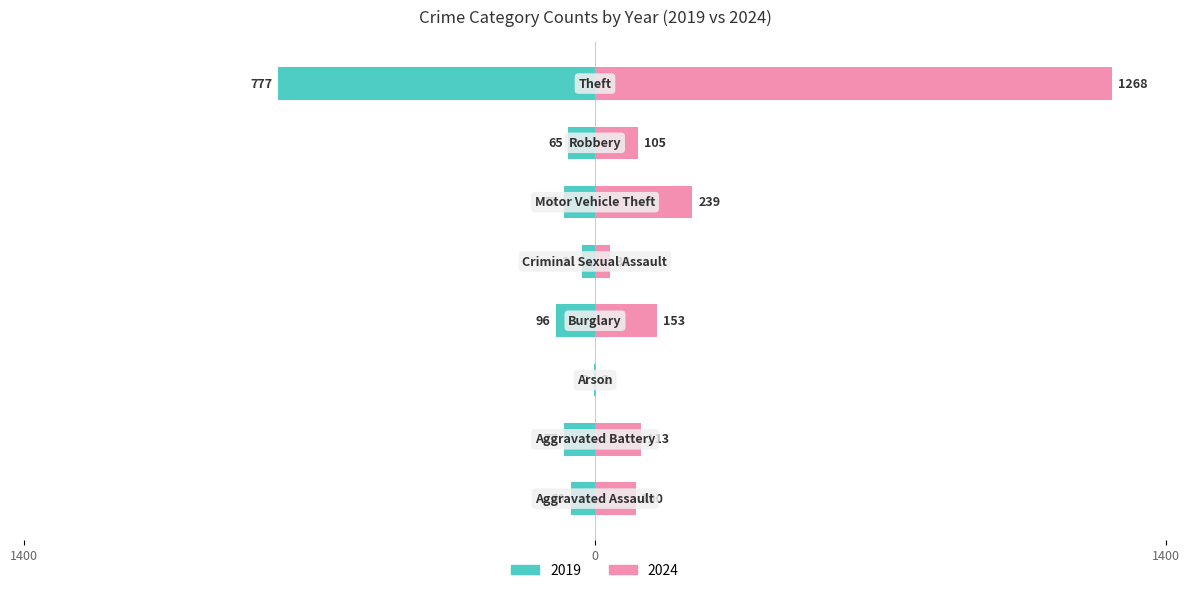

Reading right to left, what are all the values shown in this chart?

2019: -777	-65	-77	-31	-96	-2	-77	-60
2024: 1268	105	239	38	153	2	113	100